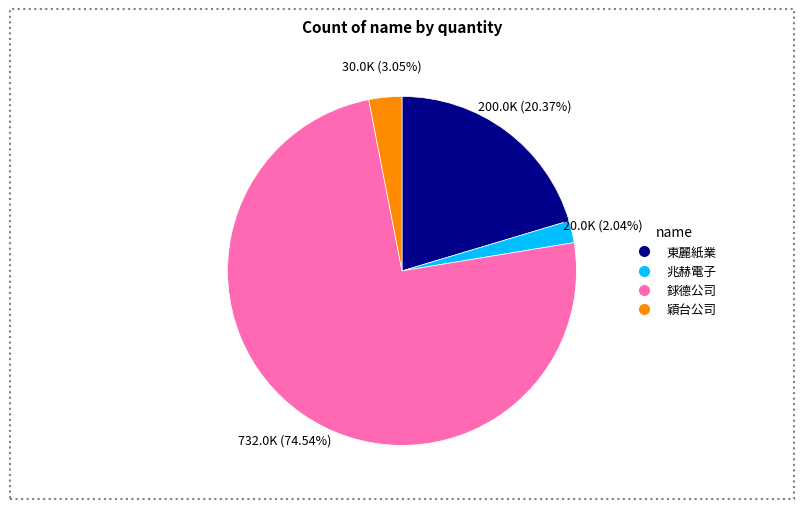

What percentage is the 兆赫電子 slice, to the nearest percent?

2%